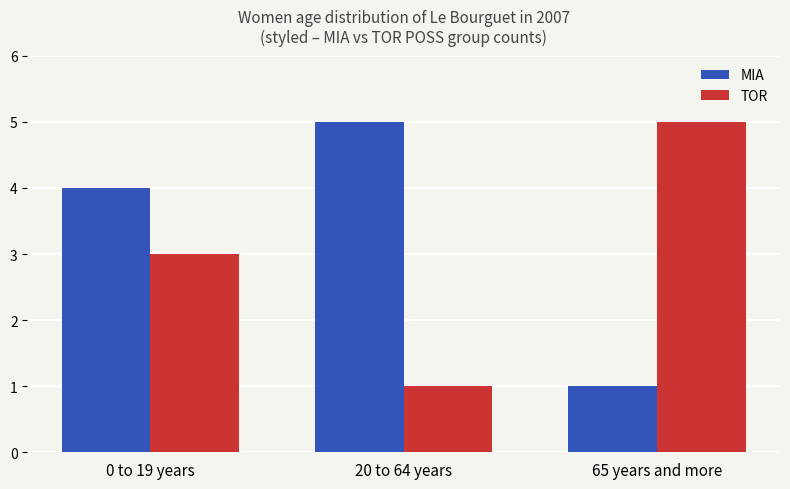

At how many categories does at least one series exceed 3?

3